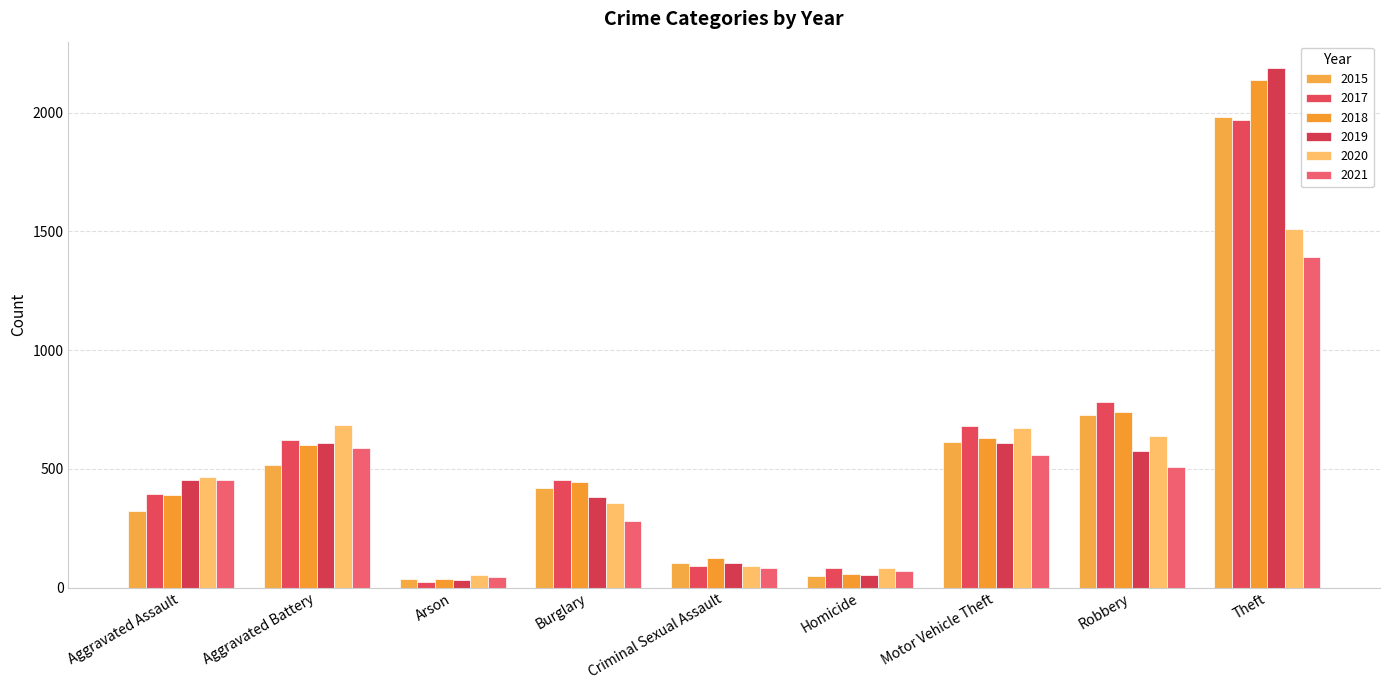

What is the difference between the 2017 values at Theft and Motor Vehicle Theft?

1288